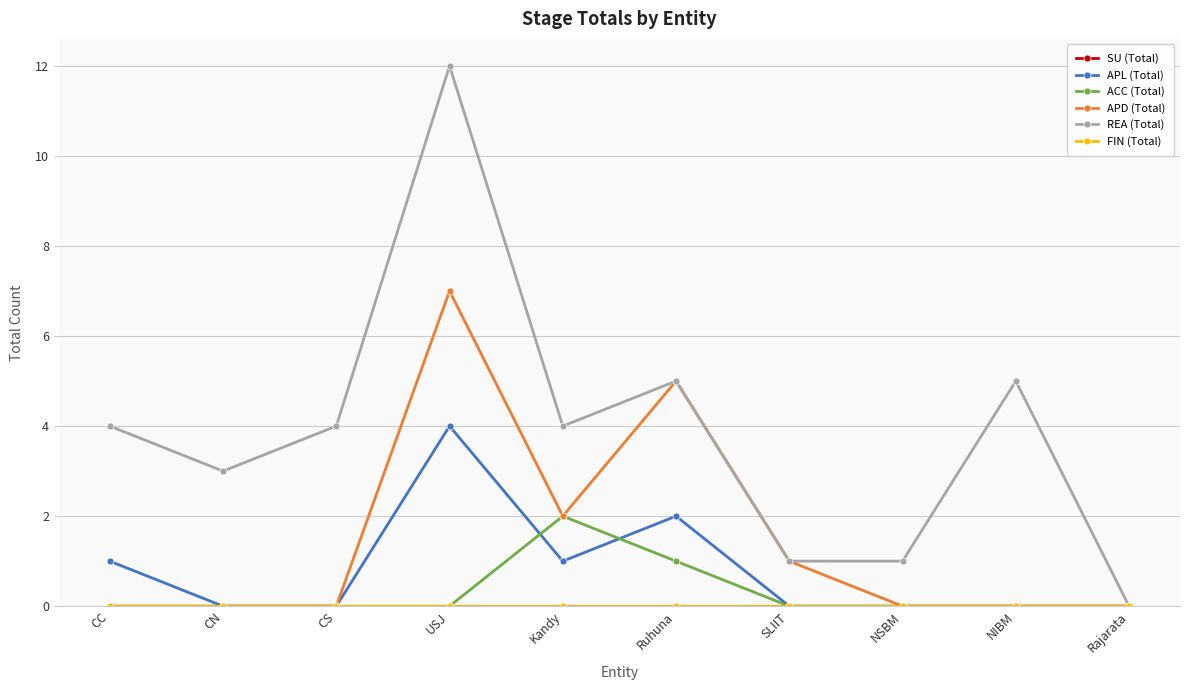

At which label is APL (Total) closest to 2?

Ruhuna